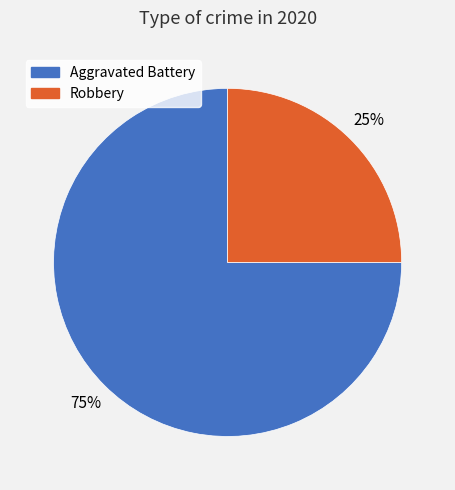

To the nearest percent, what portion does Robbery represent?

25%